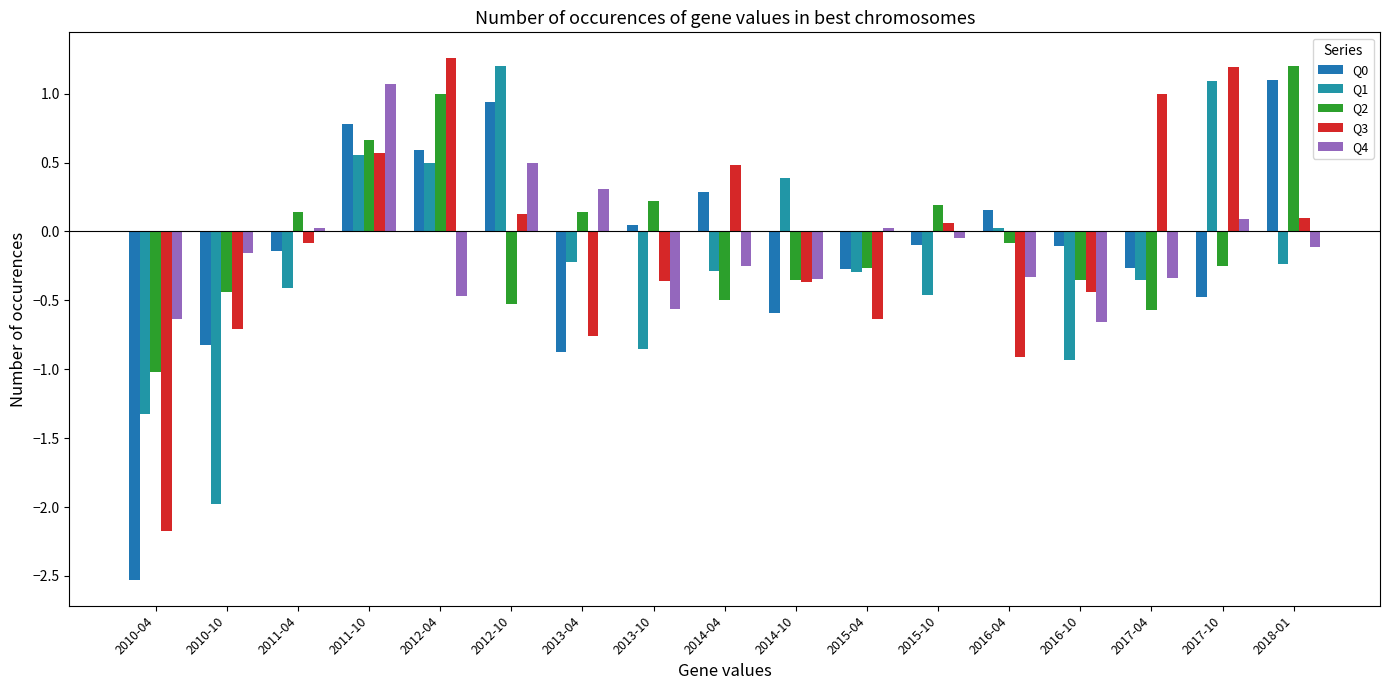

How many bars are there in total?

85